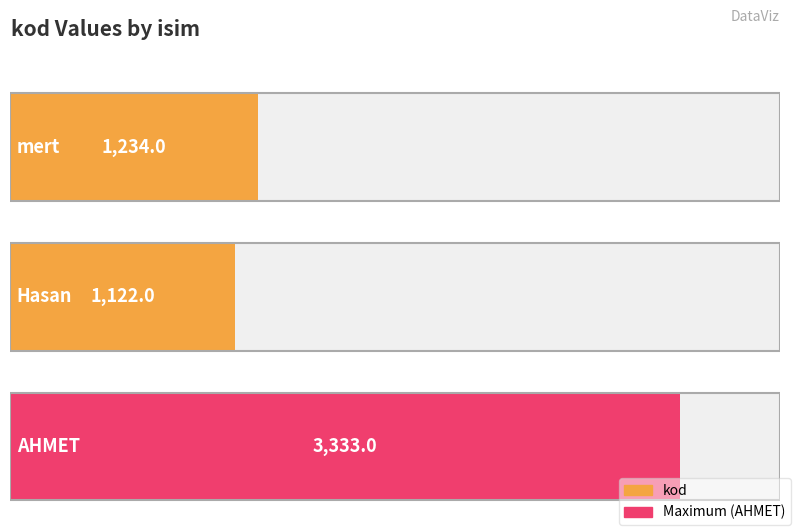

How many bars are there in total?

3